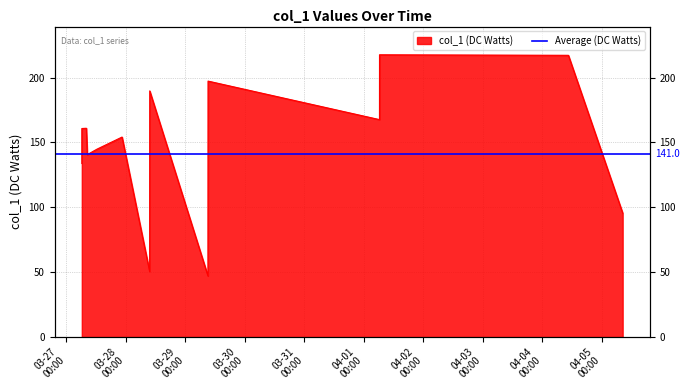

What is the sum of all values?

2537.2